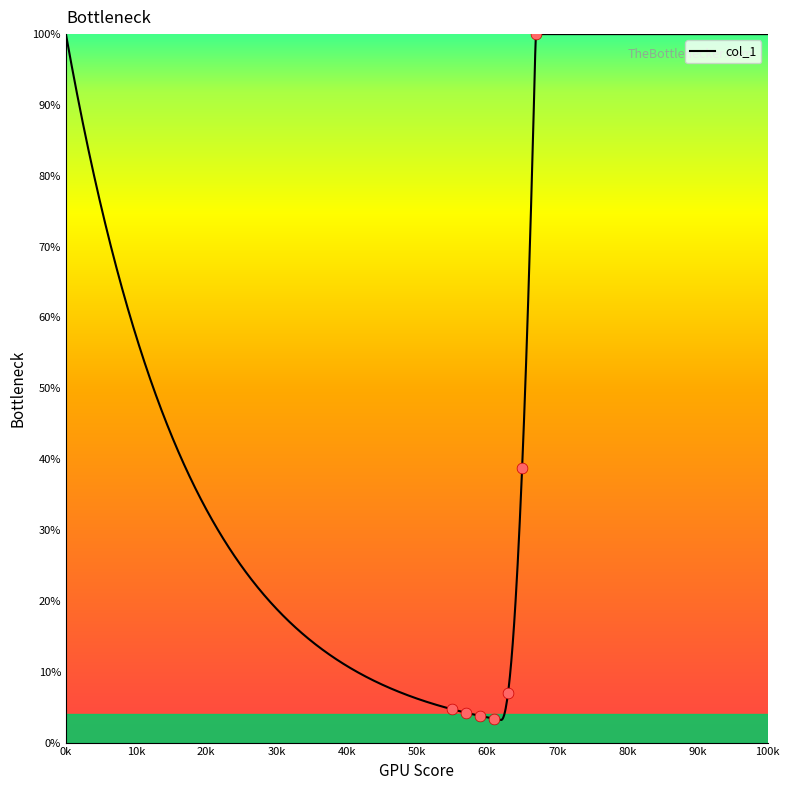

What is the minimum value for col_1?

3.2